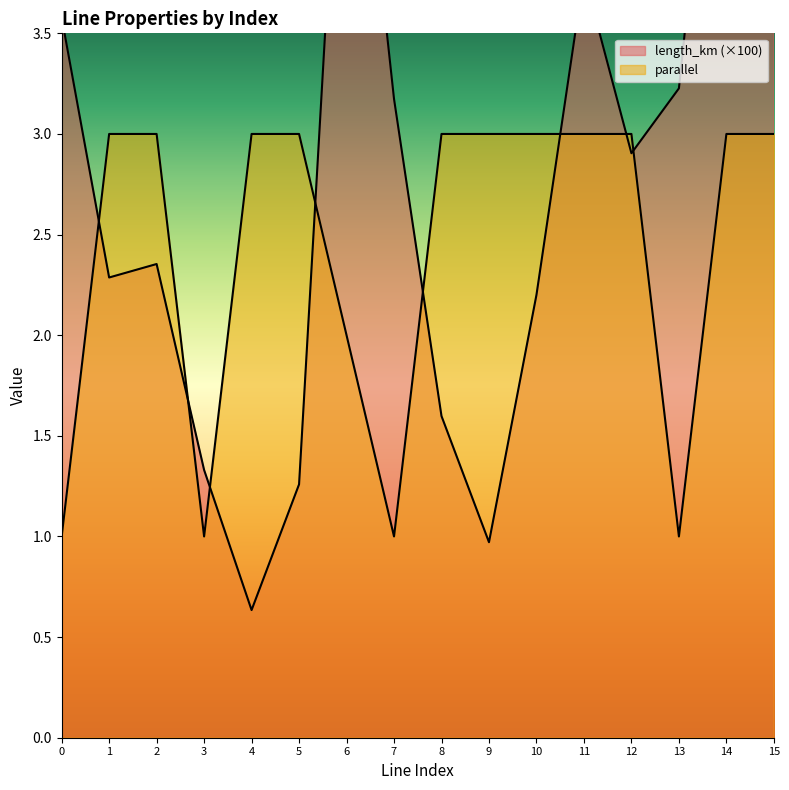

Which category has the highest value across all series?

14